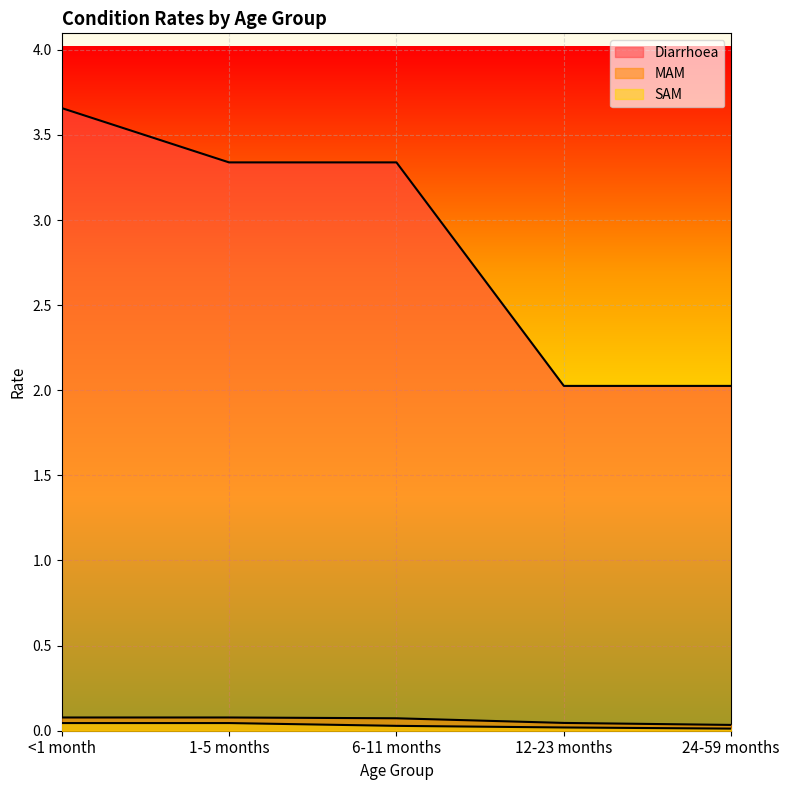

True or false: SAM and Diarrhoea cross at least once.

False